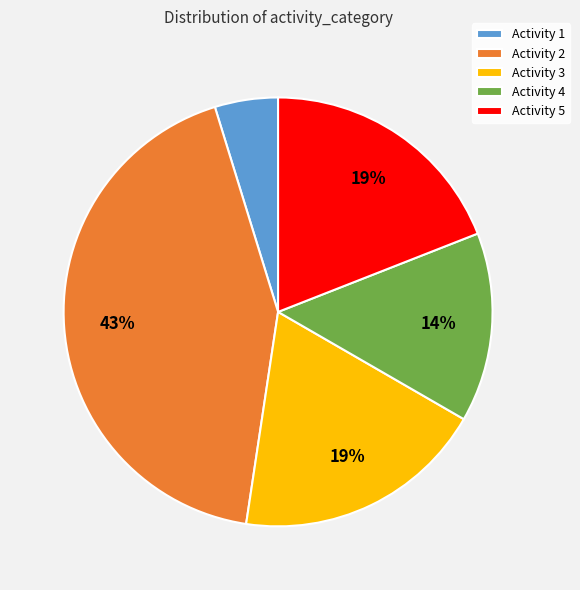

To the nearest percent, what portion does Activity 1 represent?

5%